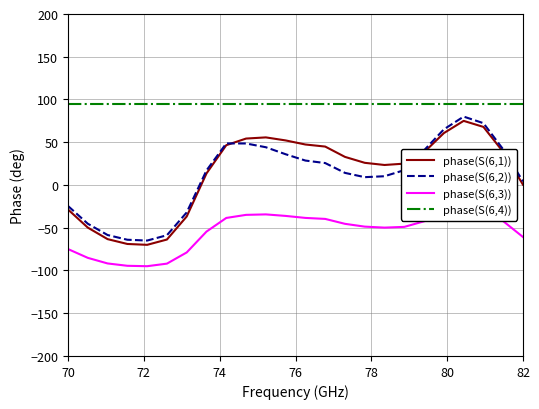

What is the greatest value displayed?

95.0